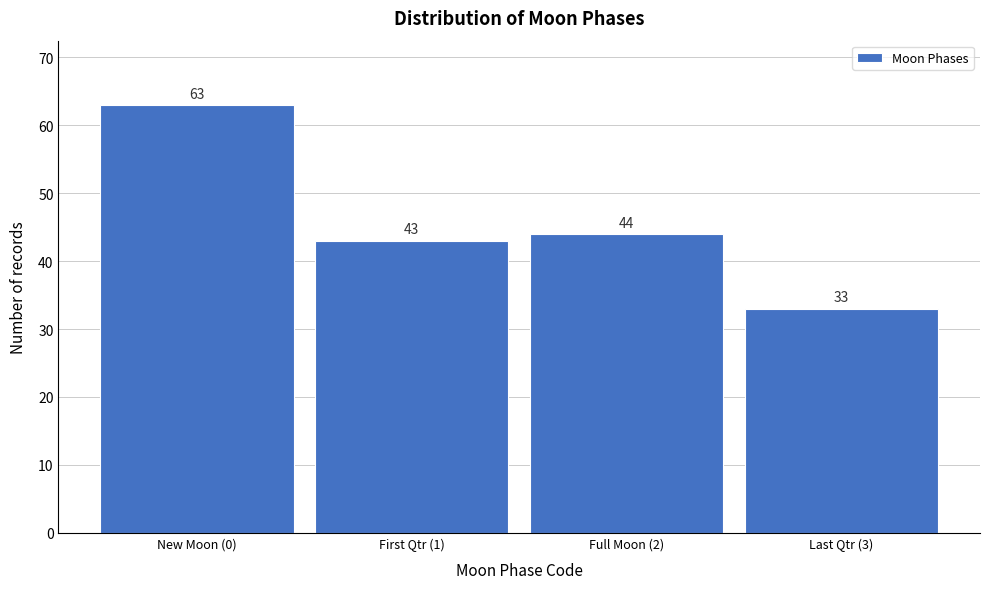

Reading left to right, transcribe all the data shown in this chart.

63	43	44	33